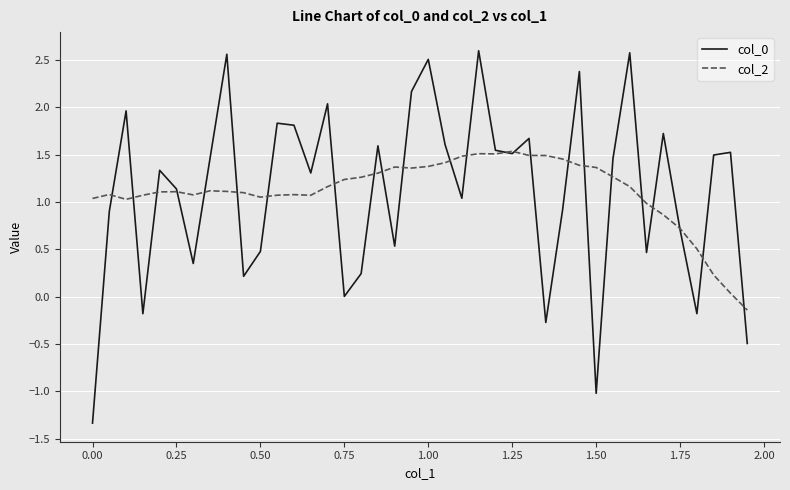

What is the minimum value shown in the chart?

-1.3